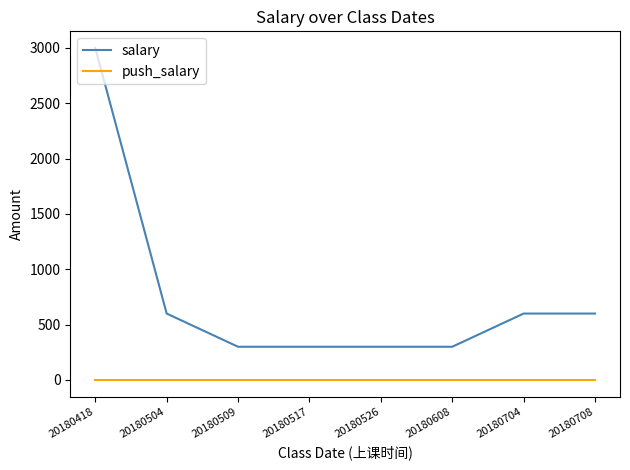

Is this an area chart (filled region under the line)?

No